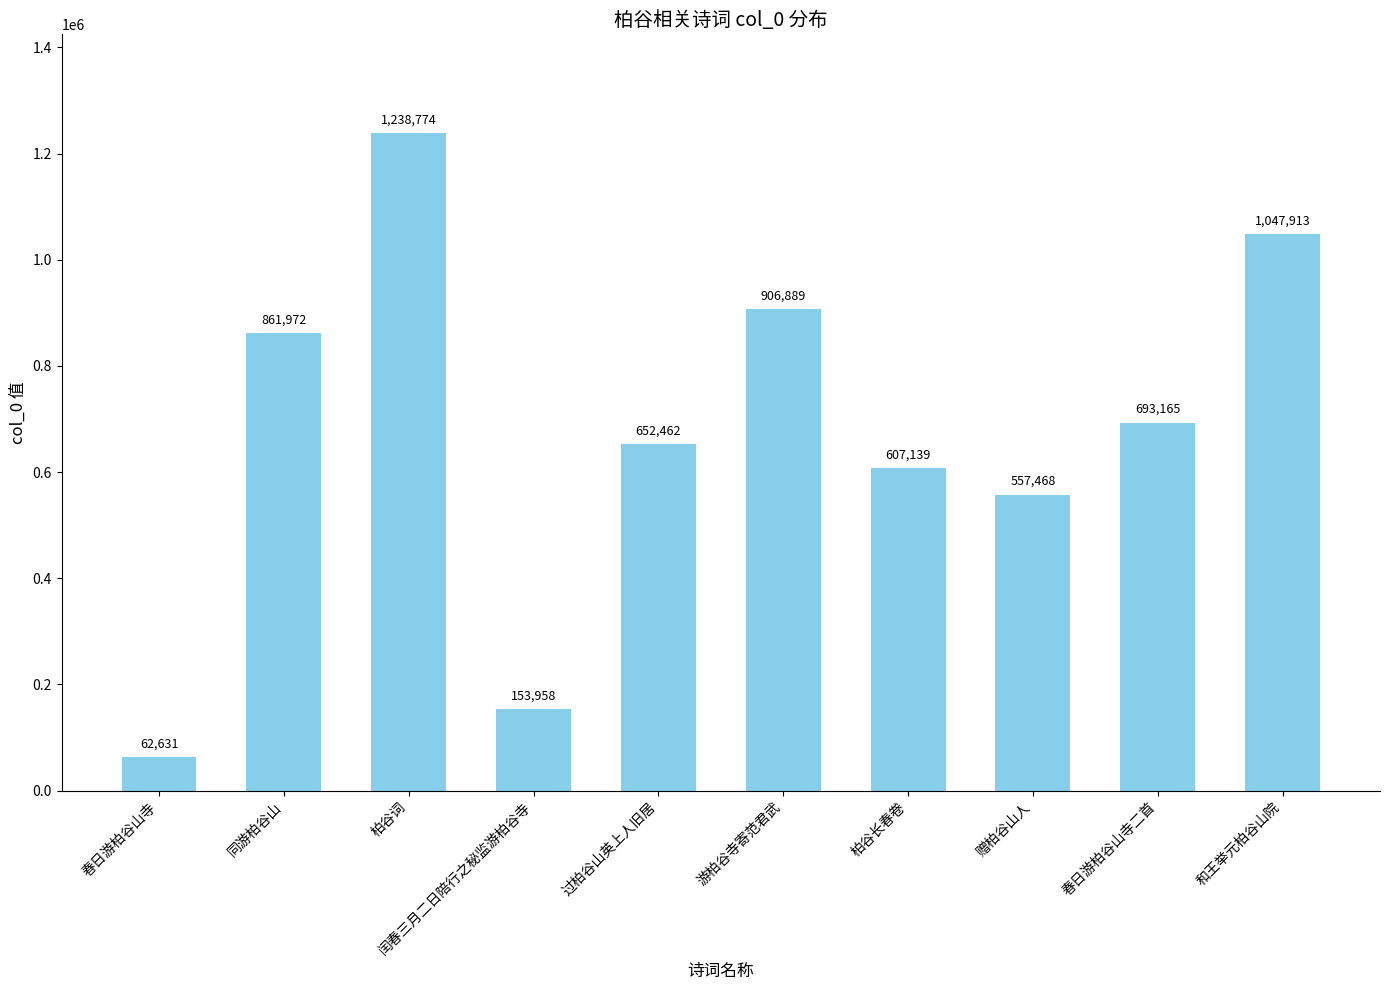

What is the difference between the second highest and second lowest values?

893955